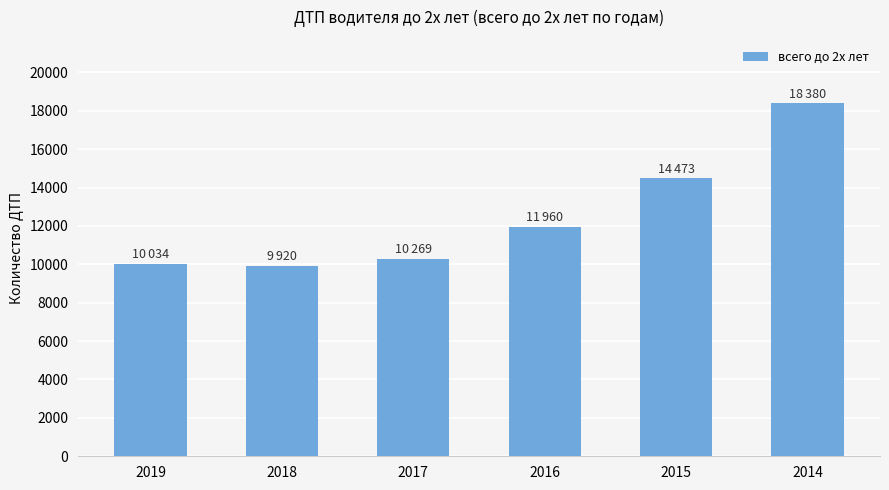

What is the value of the 6th bar from the left?

18380.7